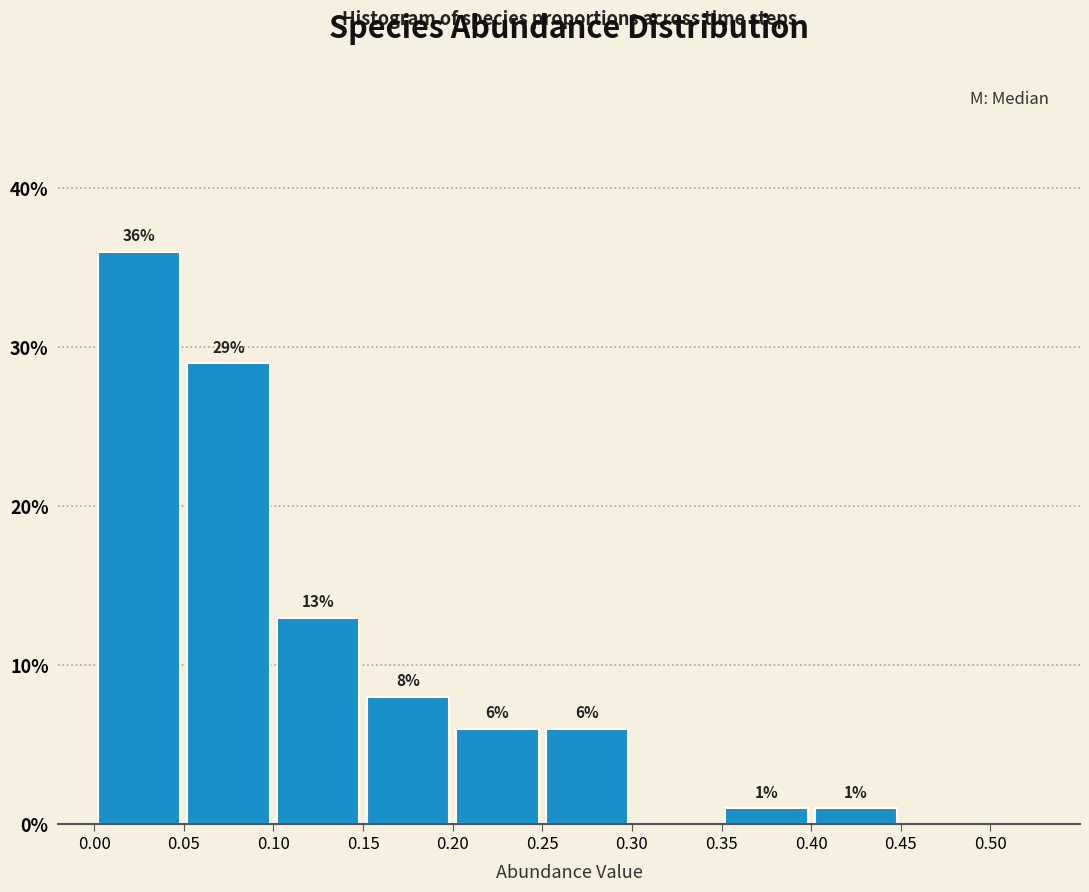

Over which range of the x-axis is the bar tallest?

0.00 to 0.05